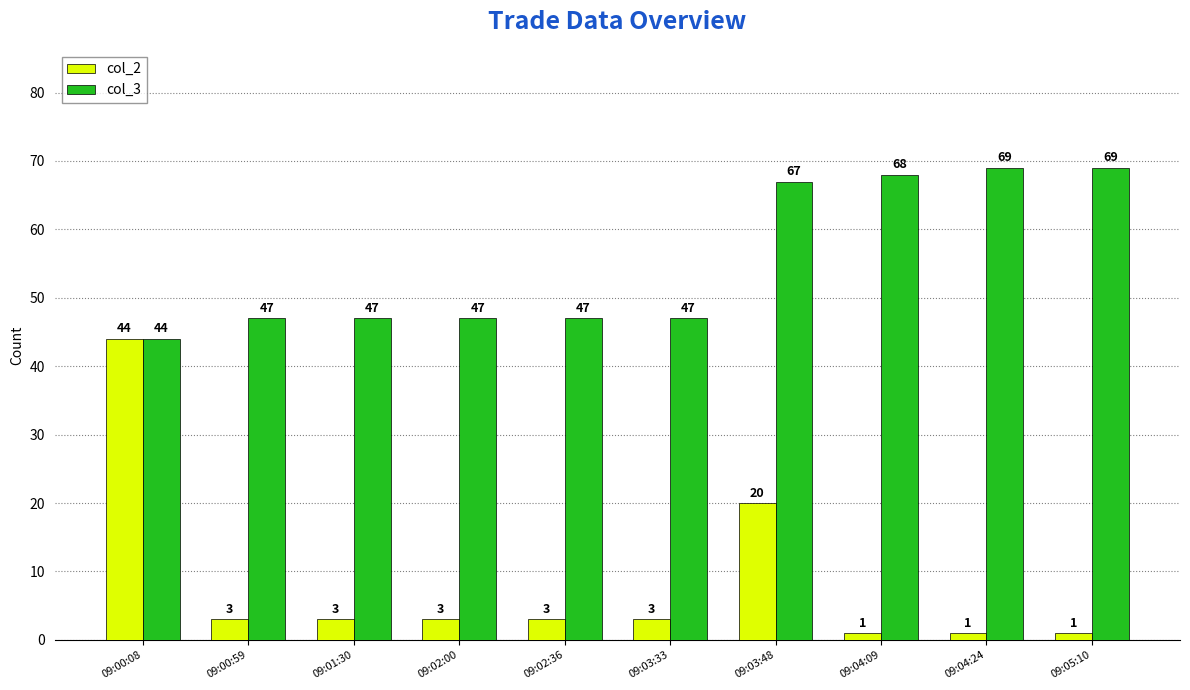

Which category has the lowest value in the col_3 series?

09:00:08